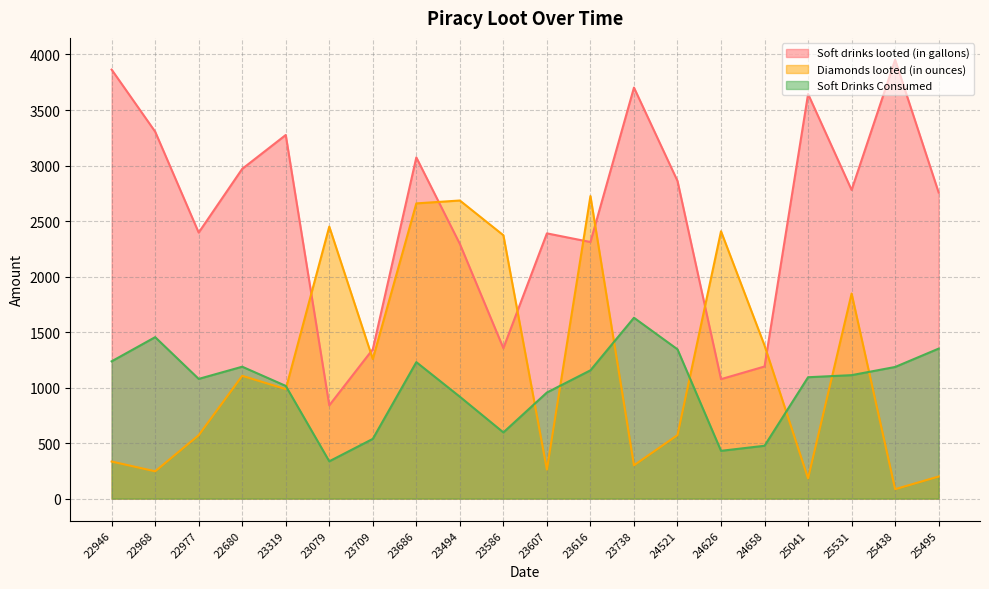

Reading left to right, extract all data points from this chart.

Soft drinks looted (in gallons): 22946=3864.0	22968=3305.0	22977=2396.0	22680=2970.0	23319=3275.0	23079=840.0	23709=1345.0	23686=3073.0	23494=2294.0	23586=1355.0	23607=2389.0	23616=2311.0	23738=3702.0	24521=2861.0	24626=1076.0	24658=1190.0	25041=3644.0	25531=2780.0	25438=3952.0	25495=2757.0
Diamonds looted (in ounces): 22946=334.0	22968=246.0	22977=571.0	22680=1106.0	23319=986.0	23079=2450.0	23709=1257.0	23686=2659.0	23494=2685.0	23586=2372.0	23607=261.0	23616=2725.0	23738=300.0	24521=572.0	24626=2408.0	24658=1379.0	25041=182.0	25531=1847.0	25438=85.0	25495=199.0
Soft Drinks Consumed: 22946=1236.5	22968=1454.2	22977=1078.2	22680=1188.0	23319=1015.2	23079=336.0	23709=538.0	23686=1229.2	23494=917.6	23586=596.2	23607=955.6	23616=1155.5	23738=1628.9	24521=1344.7	24626=430.4	24658=476.0	25041=1093.2	25531=1112.0	25438=1185.6	25495=1350.9